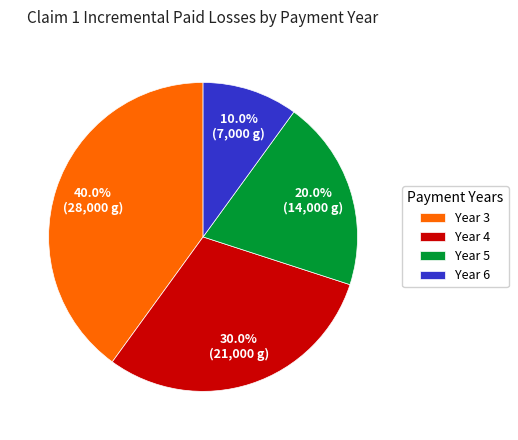

How many segments does this pie chart have?

4